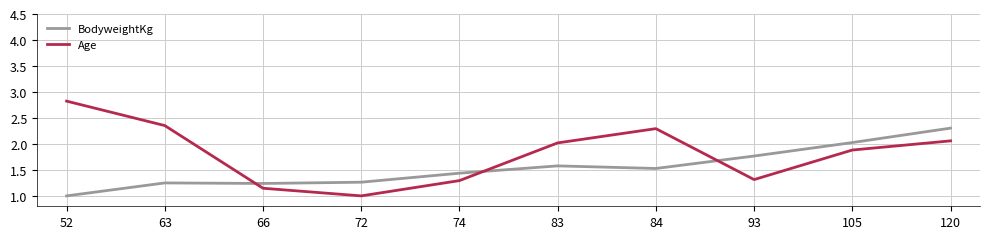

True or false: Age and BodyweightKg cross at least once.

True